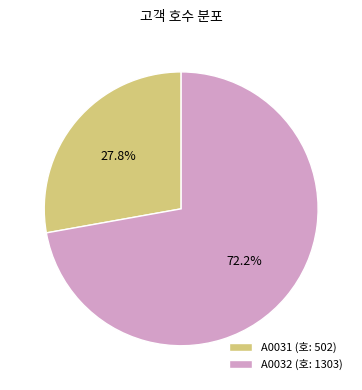

What portion of the pie excludes A0031?

72.2%